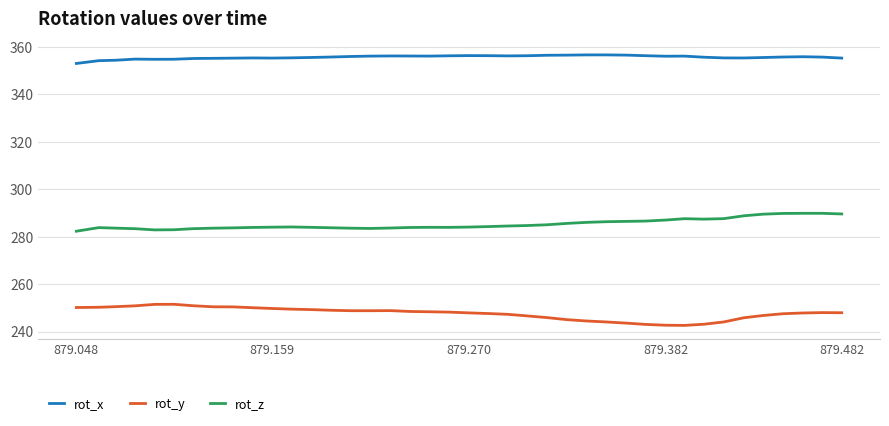

What is the maximum value shown in the chart?

356.7